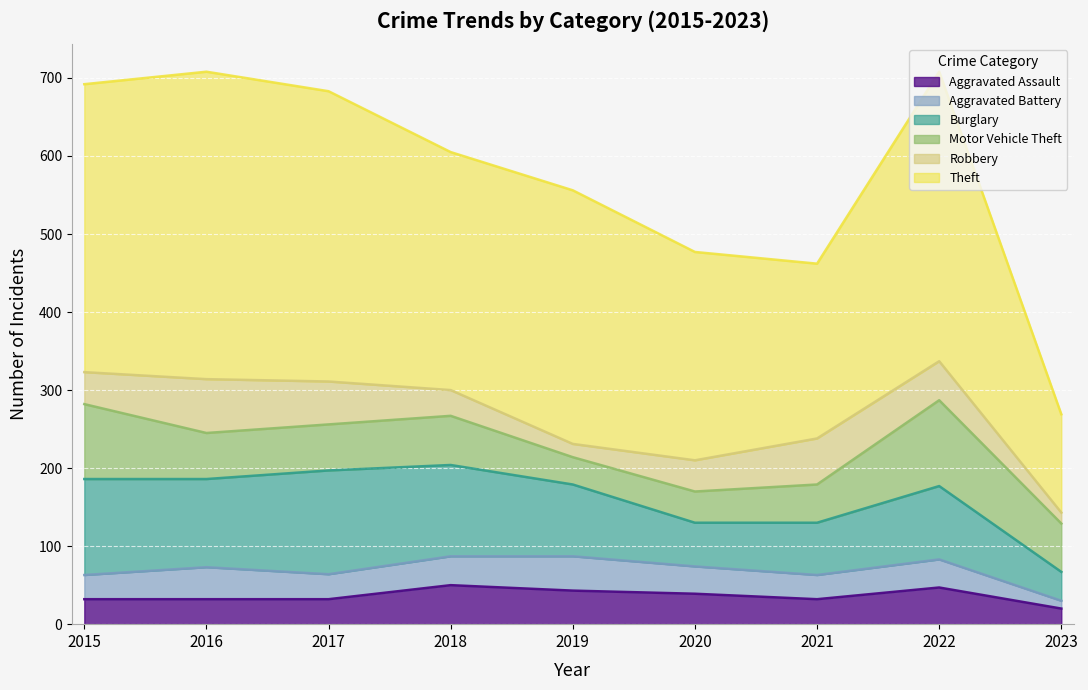

Reading left to right, what are all the values shown in this chart?

Aggravated Assault: 2015=32	2016=32	2017=32	2018=50	2019=43	2020=39	2021=32	2022=47	2023=20
Aggravated Battery: 2015=31	2016=41	2017=32	2018=37	2019=44	2020=35	2021=31	2022=36	2023=10
Burglary: 2015=123	2016=113	2017=133	2018=117	2019=92	2020=56	2021=67	2022=94	2023=37
Motor Vehicle Theft: 2015=96	2016=59	2017=59	2018=63	2019=35	2020=40	2021=49	2022=110	2023=62
Robbery: 2015=41	2016=69	2017=55	2018=33	2019=17	2020=40	2021=59	2022=50	2023=14
Theft: 2015=369	2016=394	2017=372	2018=305	2019=325	2020=267	2021=224	2022=371	2023=126